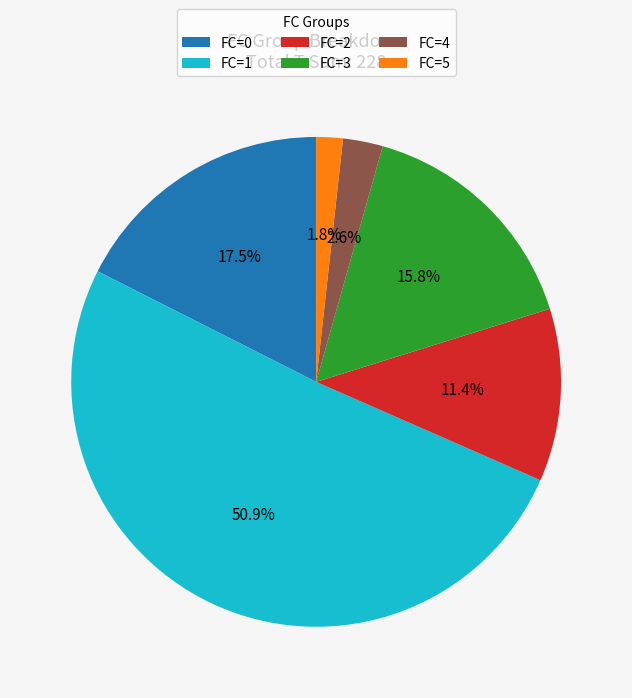

To the nearest percent, what is the average slice percentage?

17%